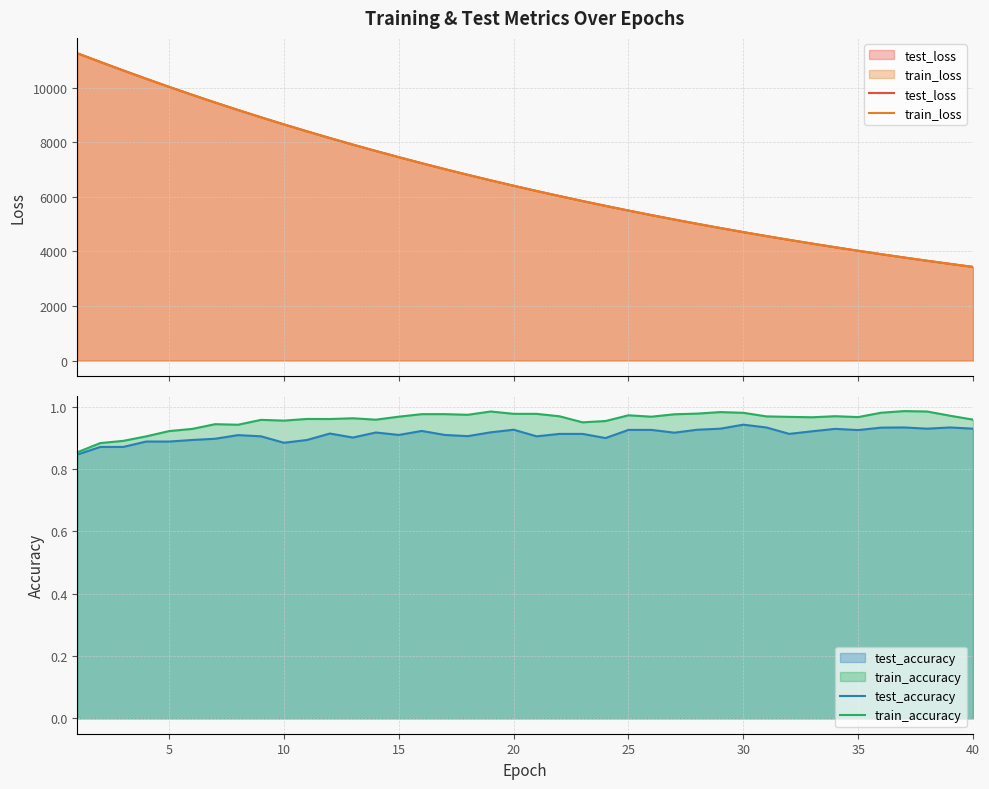

True or false: test_accuracy has more than 0 interior local peaks.

True